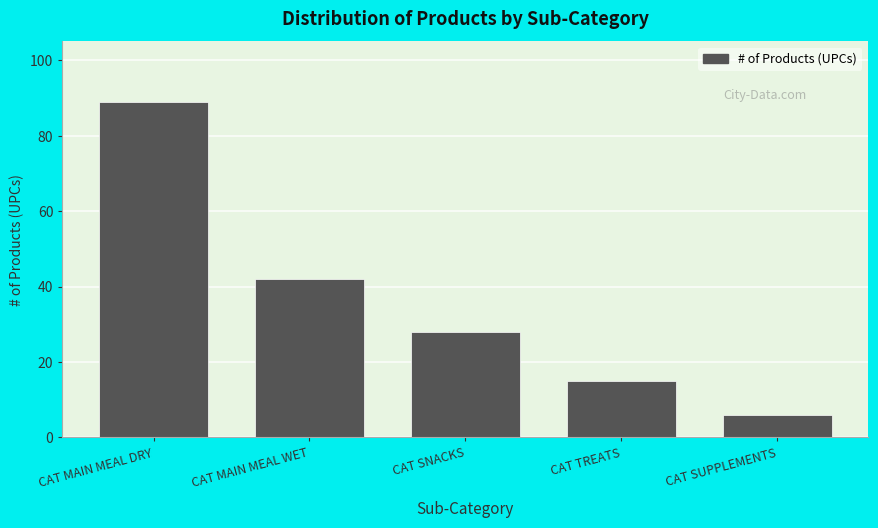

Reading left to right, list all the values displayed in this chart.

CAT MAIN MEAL DRY=89	CAT MAIN MEAL WET=42	CAT SNACKS=28	CAT TREATS=15	CAT SUPPLEMENTS=6